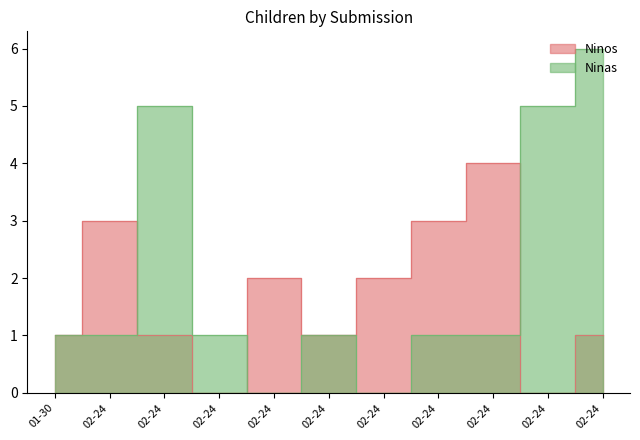

In Ninas, how many points are lower than both neighbors (excluding endpoints)?

2